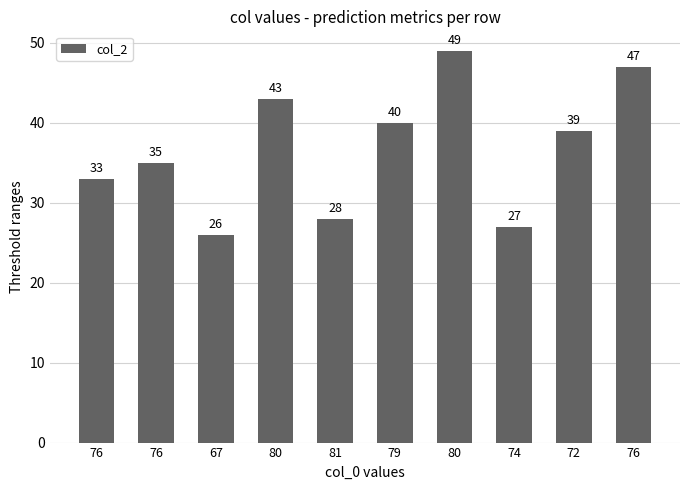

Are the bars horizontal?

No